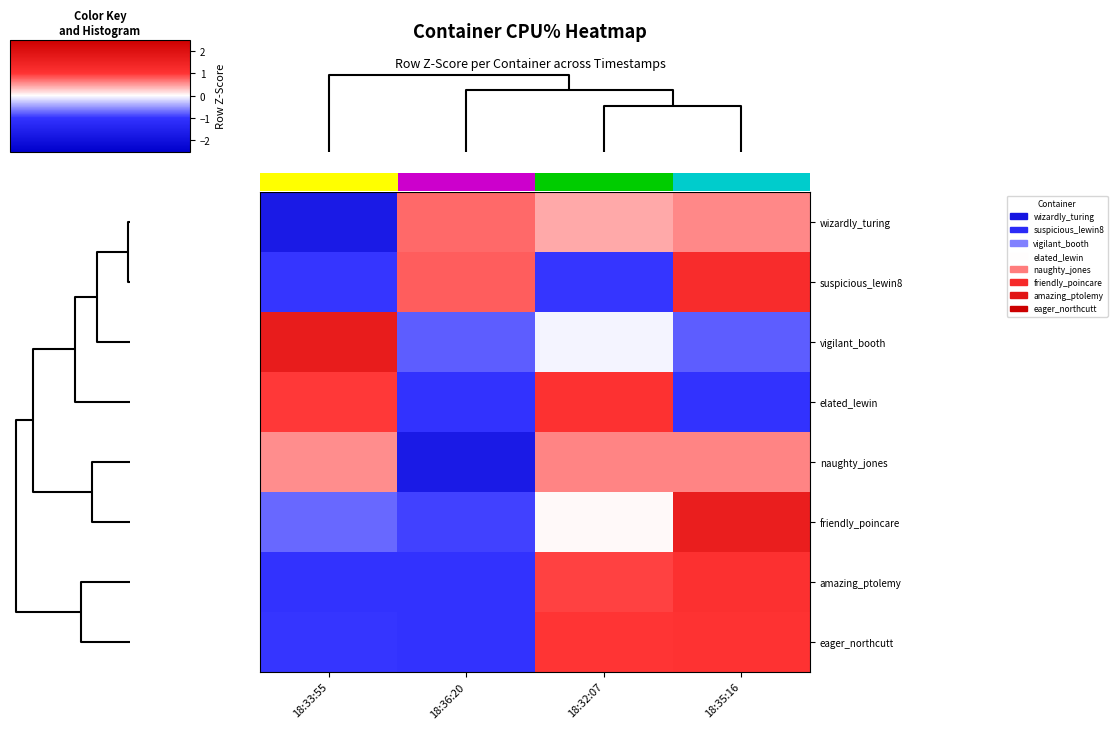

How many data points in naughty_jones are less than 0?

1